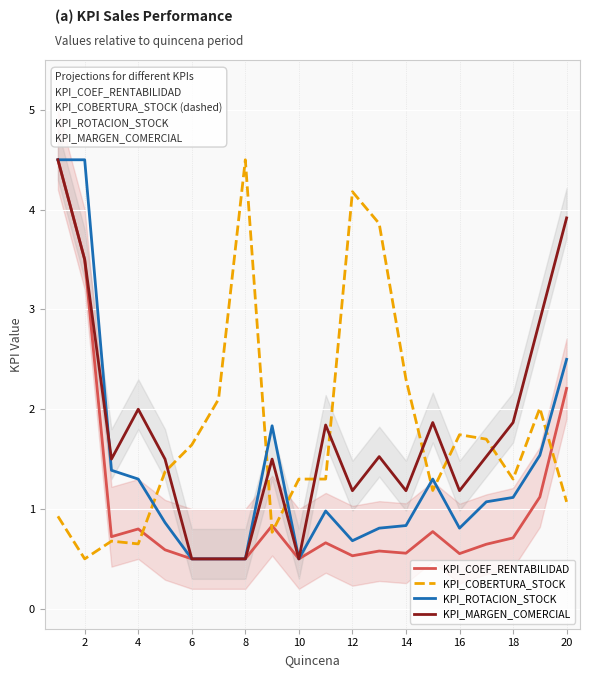

Where is the first local minimum for KPI_COBERTURA_STOCK?

2